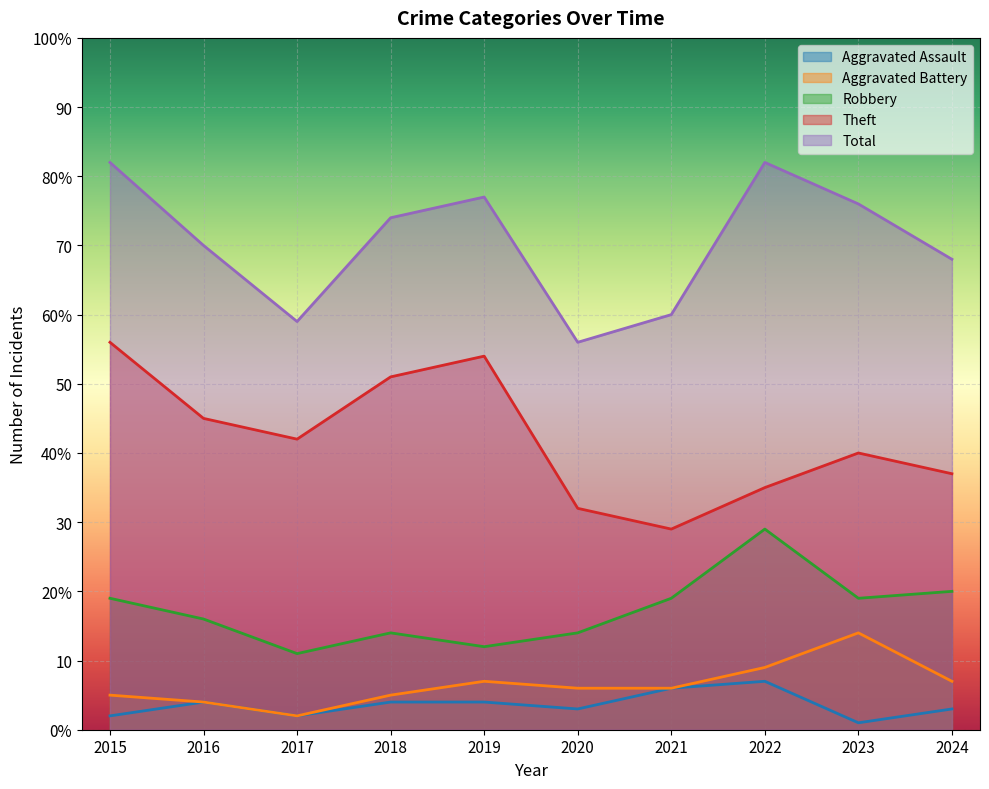

How many values in the Theft series are below 42?

5